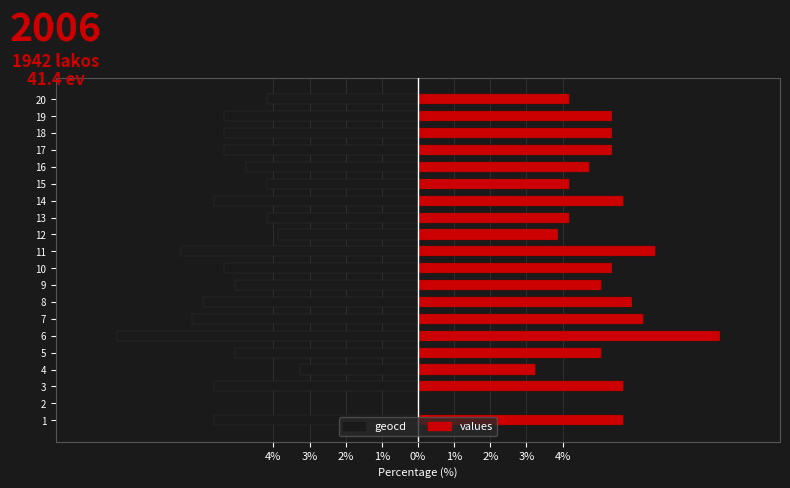

How many groups of bars are there?

20